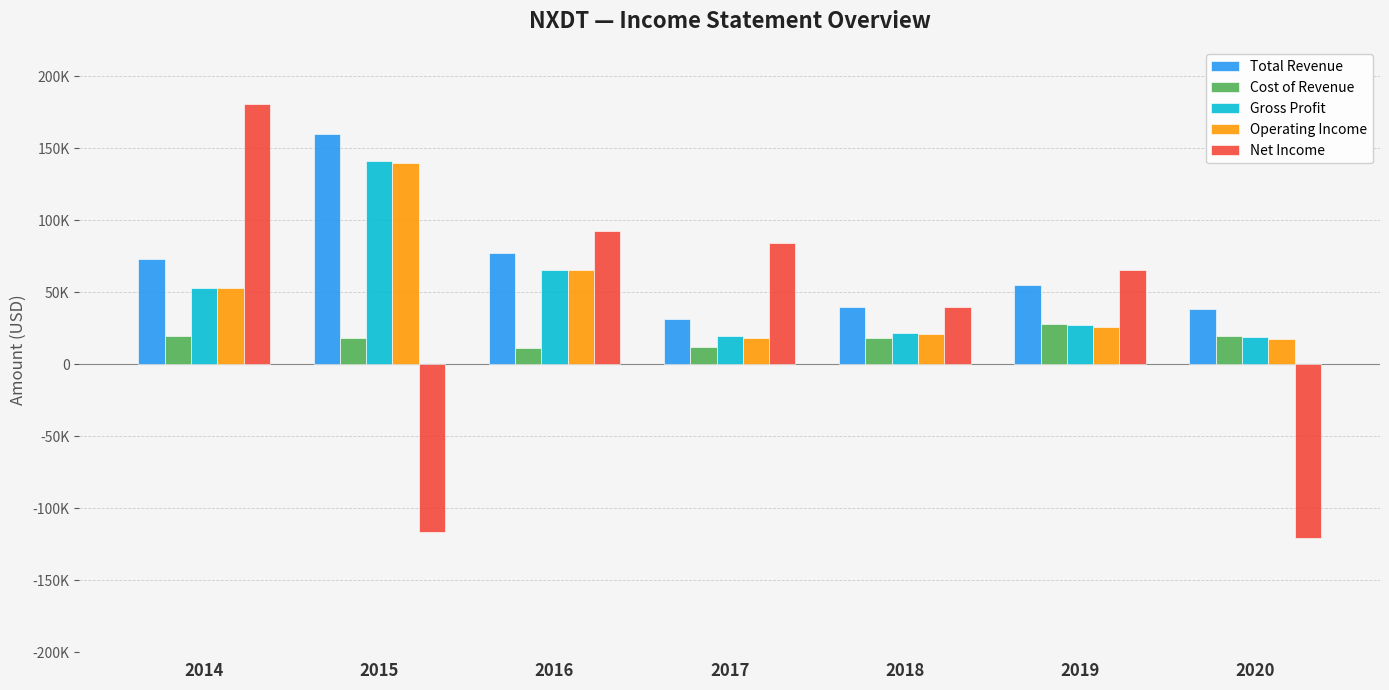

Reading left to right, transcribe all the data shown in this chart.

Total Revenue: 2014=72900	2015=159600	2016=77000	2017=31400	2018=40000	2019=55100	2020=38500
Cost of Revenue: 2014=19900	2015=18300	2016=11400	2017=12100	2018=18100	2019=28200	2020=19900
Gross Profit: 2014=53000	2015=141300	2016=65600	2017=19400	2018=21900	2019=27000	2020=18600
Operating Income: 2014=52700	2015=139800	2016=65300	2017=18500	2018=21300	2019=26100	2020=17800
Net Income: 2014=180800	2015=-116700	2016=92400	2017=84100	2018=39800	2019=65800	2020=-120800